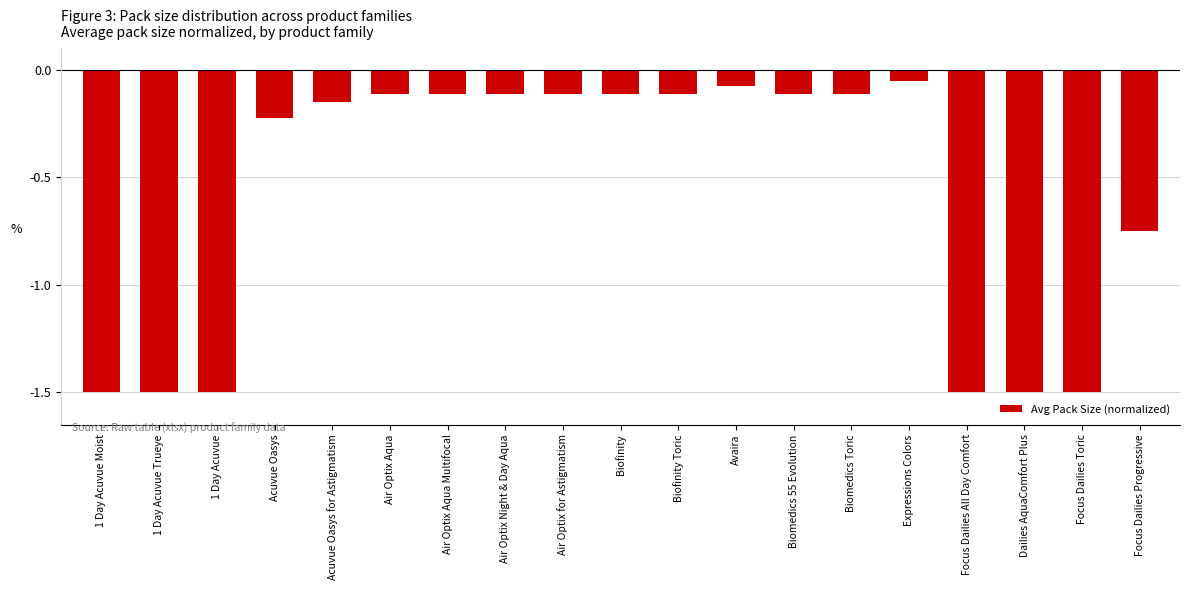

What is the smallest value displayed?

-1.5